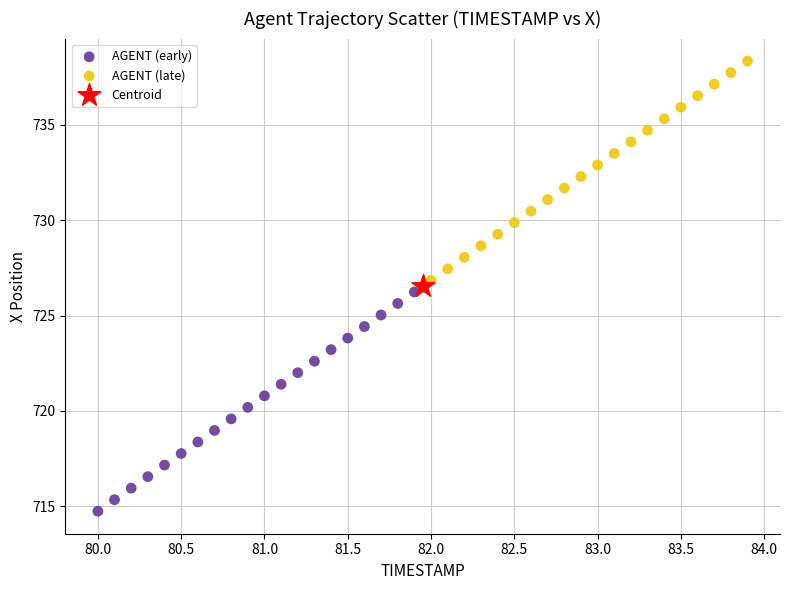

Which series reaches the minimum Y coordinate?

AGENT (early)